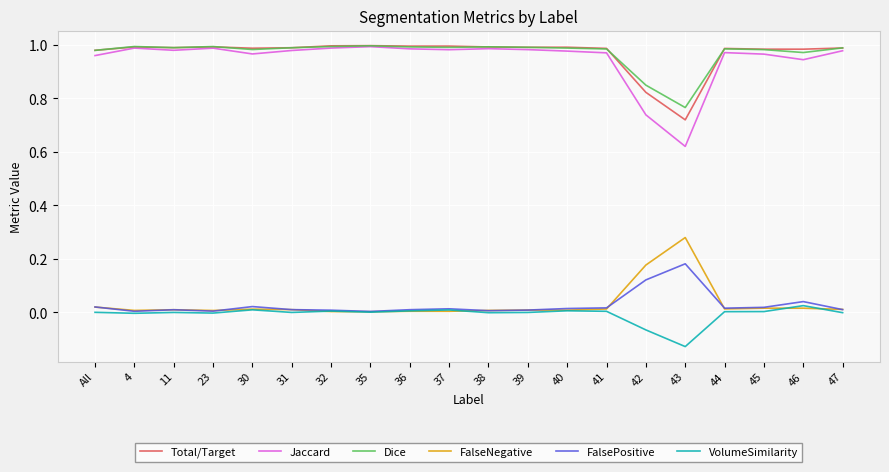

Which series has the widest spread of values?

Jaccard